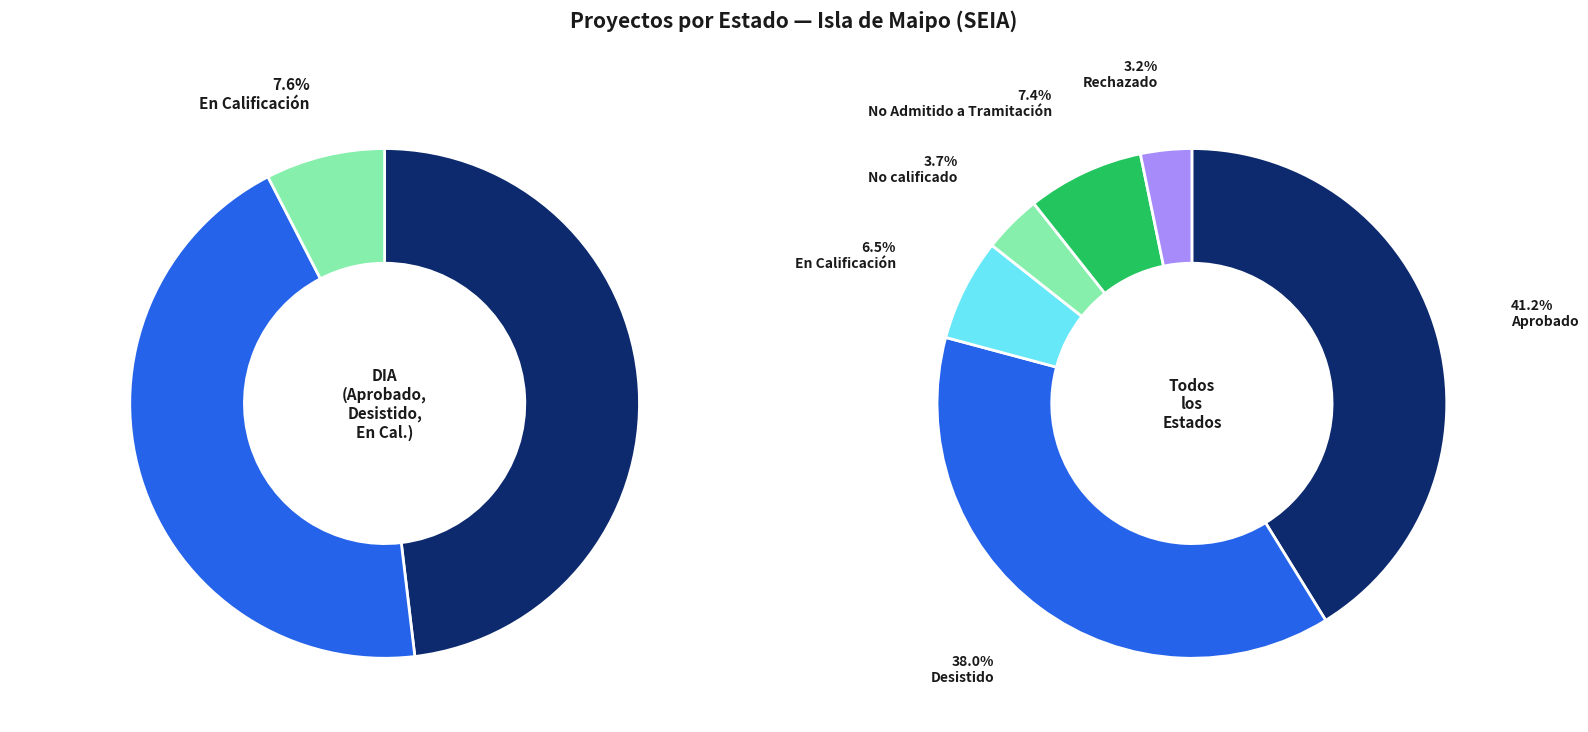

Is Rechazado the majority of the pie?

No